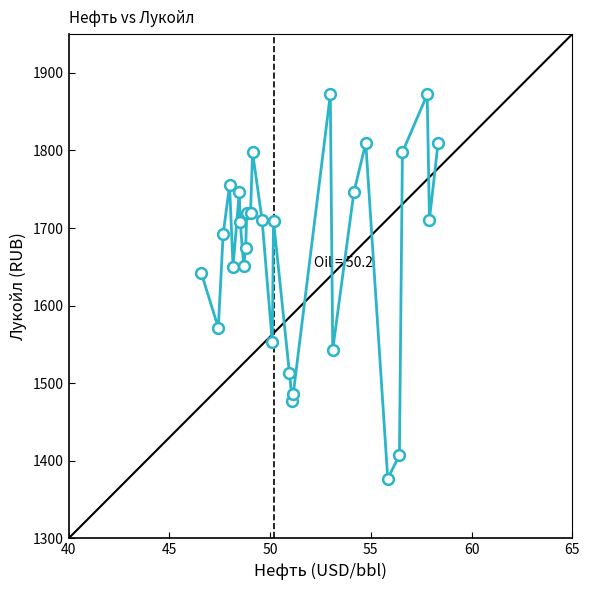

What is the maximum value shown in the chart?

1872.2